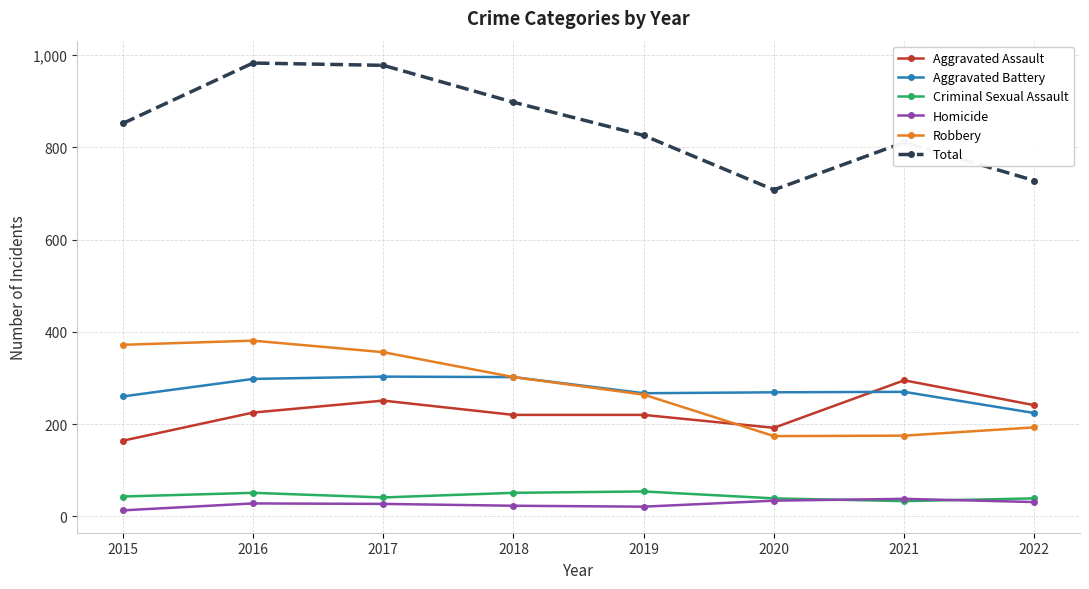

What is the difference between the Aggravated Battery values at 2015 and 2018?

42